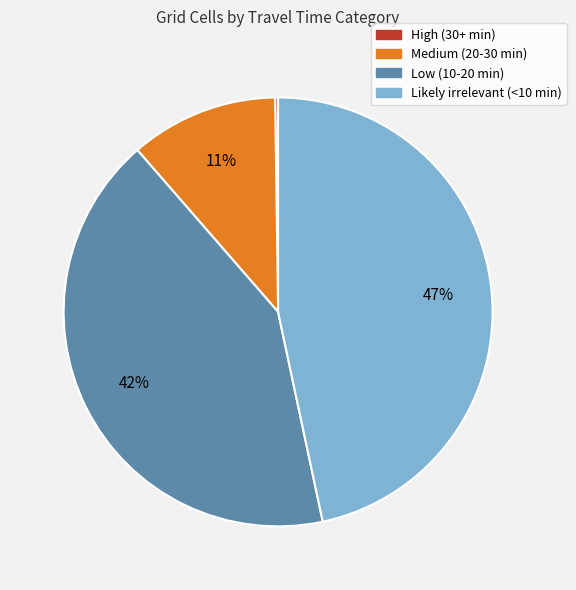

Approximately how many times larger is the value at Medium (20-30 min) compared to Low (10-20 min)?

0.3